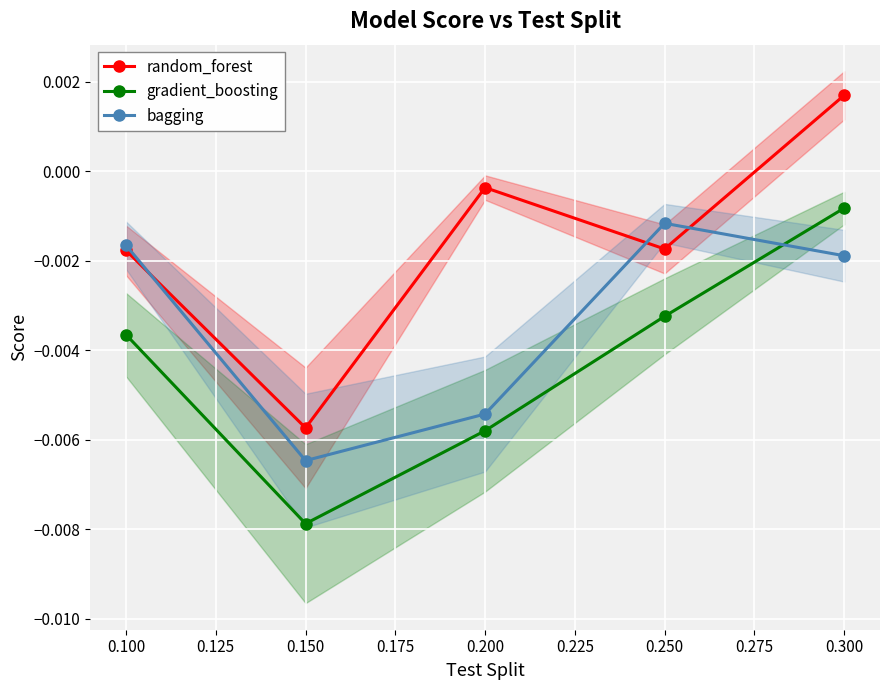

List the series in order of their overall mean, highest first.

random_forest, bagging, gradient_boosting